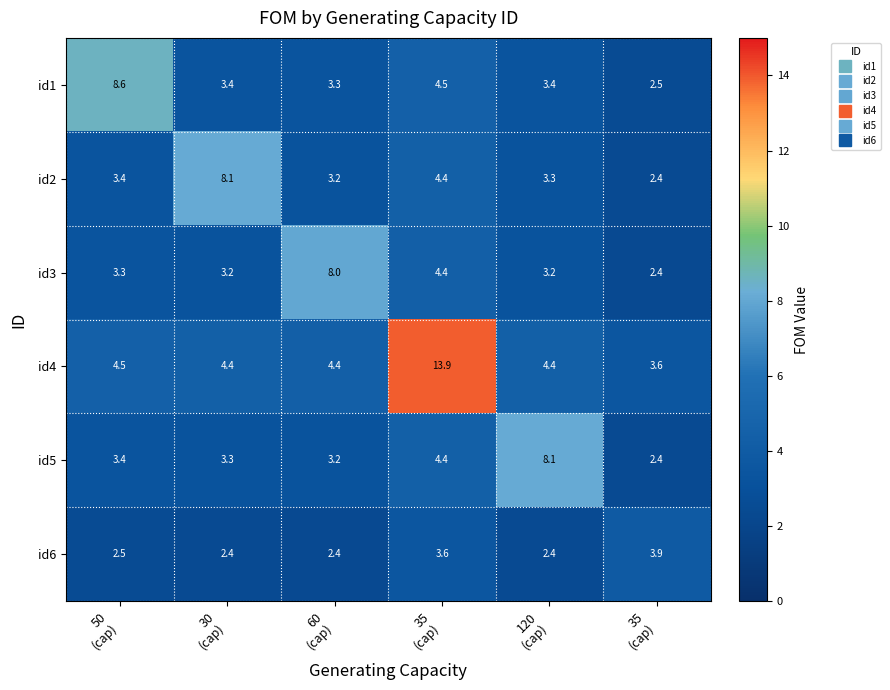

How many data points does each series have?

6